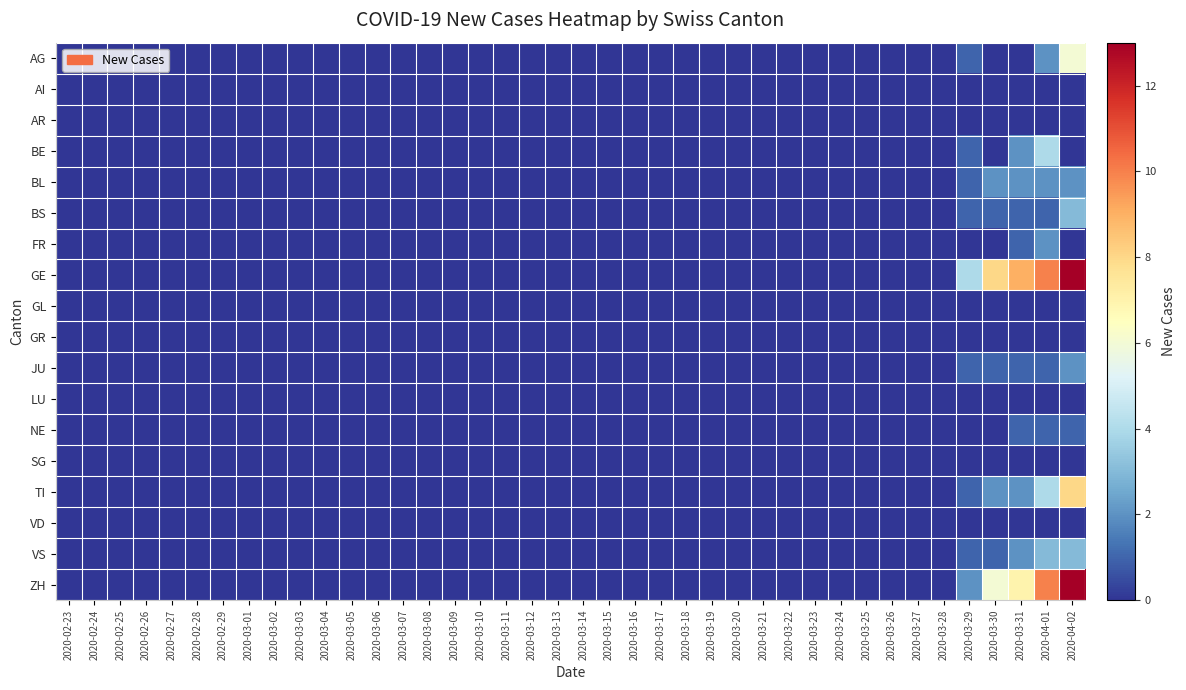

Reading right to left, what are all the values shown in this chart?

AG: 2020-04-02=6	2020-04-01=2	2020-03-31=0	2020-03-30=0	2020-03-29=1	2020-03-28=0	2020-03-27=0	2020-03-26=0	2020-03-25=0	2020-03-24=0	2020-03-23=0	2020-03-22=0	2020-03-21=0	2020-03-20=0	2020-03-19=0	2020-03-18=0	2020-03-17=0	2020-03-16=0	2020-03-15=0	2020-03-14=0	2020-03-13=0	2020-03-12=0	2020-03-11=0	2020-03-10=0	2020-03-09=0	2020-03-08=0	2020-03-07=0	2020-03-06=0	2020-03-05=0	2020-03-04=0	2020-03-03=0	2020-03-02=0	2020-03-01=0	2020-02-29=0	2020-02-28=0	2020-02-27=0	2020-02-26=0	2020-02-25=0	2020-02-24=0	2020-02-23=0
AI: 2020-04-02=0	2020-04-01=0	2020-03-31=0	2020-03-30=0	2020-03-29=0	2020-03-28=0	2020-03-27=0	2020-03-26=0	2020-03-25=0	2020-03-24=0	2020-03-23=0	2020-03-22=0	2020-03-21=0	2020-03-20=0	2020-03-19=0	2020-03-18=0	2020-03-17=0	2020-03-16=0	2020-03-15=0	2020-03-14=0	2020-03-13=0	2020-03-12=0	2020-03-11=0	2020-03-10=0	2020-03-09=0	2020-03-08=0	2020-03-07=0	2020-03-06=0	2020-03-05=0	2020-03-04=0	2020-03-03=0	2020-03-02=0	2020-03-01=0	2020-02-29=0	2020-02-28=0	2020-02-27=0	2020-02-26=0	2020-02-25=0	2020-02-24=0	2020-02-23=0
AR: 2020-04-02=0	2020-04-01=0	2020-03-31=0	2020-03-30=0	2020-03-29=0	2020-03-28=0	2020-03-27=0	2020-03-26=0	2020-03-25=0	2020-03-24=0	2020-03-23=0	2020-03-22=0	2020-03-21=0	2020-03-20=0	2020-03-19=0	2020-03-18=0	2020-03-17=0	2020-03-16=0	2020-03-15=0	2020-03-14=0	2020-03-13=0	2020-03-12=0	2020-03-11=0	2020-03-10=0	2020-03-09=0	2020-03-08=0	2020-03-07=0	2020-03-06=0	2020-03-05=0	2020-03-04=0	2020-03-03=0	2020-03-02=0	2020-03-01=0	2020-02-29=0	2020-02-28=0	2020-02-27=0	2020-02-26=0	2020-02-25=0	2020-02-24=0	2020-02-23=0
BE: 2020-04-02=0	2020-04-01=4	2020-03-31=2	2020-03-30=0	2020-03-29=1	2020-03-28=0	2020-03-27=0	2020-03-26=0	2020-03-25=0	2020-03-24=0	2020-03-23=0	2020-03-22=0	2020-03-21=0	2020-03-20=0	2020-03-19=0	2020-03-18=0	2020-03-17=0	2020-03-16=0	2020-03-15=0	2020-03-14=0	2020-03-13=0	2020-03-12=0	2020-03-11=0	2020-03-10=0	2020-03-09=0	2020-03-08=0	2020-03-07=0	2020-03-06=0	2020-03-05=0	2020-03-04=0	2020-03-03=0	2020-03-02=0	2020-03-01=0	2020-02-29=0	2020-02-28=0	2020-02-27=0	2020-02-26=0	2020-02-25=0	2020-02-24=0	2020-02-23=0
BL: 2020-04-02=2	2020-04-01=2	2020-03-31=2	2020-03-30=2	2020-03-29=1	2020-03-28=0	2020-03-27=0	2020-03-26=0	2020-03-25=0	2020-03-24=0	2020-03-23=0	2020-03-22=0	2020-03-21=0	2020-03-20=0	2020-03-19=0	2020-03-18=0	2020-03-17=0	2020-03-16=0	2020-03-15=0	2020-03-14=0	2020-03-13=0	2020-03-12=0	2020-03-11=0	2020-03-10=0	2020-03-09=0	2020-03-08=0	2020-03-07=0	2020-03-06=0	2020-03-05=0	2020-03-04=0	2020-03-03=0	2020-03-02=0	2020-03-01=0	2020-02-29=0	2020-02-28=0	2020-02-27=0	2020-02-26=0	2020-02-25=0	2020-02-24=0	2020-02-23=0
BS: 2020-04-02=3	2020-04-01=1	2020-03-31=1	2020-03-30=1	2020-03-29=1	2020-03-28=0	2020-03-27=0	2020-03-26=0	2020-03-25=0	2020-03-24=0	2020-03-23=0	2020-03-22=0	2020-03-21=0	2020-03-20=0	2020-03-19=0	2020-03-18=0	2020-03-17=0	2020-03-16=0	2020-03-15=0	2020-03-14=0	2020-03-13=0	2020-03-12=0	2020-03-11=0	2020-03-10=0	2020-03-09=0	2020-03-08=0	2020-03-07=0	2020-03-06=0	2020-03-05=0	2020-03-04=0	2020-03-03=0	2020-03-02=0	2020-03-01=0	2020-02-29=0	2020-02-28=0	2020-02-27=0	2020-02-26=0	2020-02-25=0	2020-02-24=0	2020-02-23=0
FR: 2020-04-02=0	2020-04-01=2	2020-03-31=1	2020-03-30=0	2020-03-29=0	2020-03-28=0	2020-03-27=0	2020-03-26=0	2020-03-25=0	2020-03-24=0	2020-03-23=0	2020-03-22=0	2020-03-21=0	2020-03-20=0	2020-03-19=0	2020-03-18=0	2020-03-17=0	2020-03-16=0	2020-03-15=0	2020-03-14=0	2020-03-13=0	2020-03-12=0	2020-03-11=0	2020-03-10=0	2020-03-09=0	2020-03-08=0	2020-03-07=0	2020-03-06=0	2020-03-05=0	2020-03-04=0	2020-03-03=0	2020-03-02=0	2020-03-01=0	2020-02-29=0	2020-02-28=0	2020-02-27=0	2020-02-26=0	2020-02-25=0	2020-02-24=0	2020-02-23=0
GE: 2020-04-02=13	2020-04-01=10	2020-03-31=9	2020-03-30=8	2020-03-29=4	2020-03-28=0	2020-03-27=0	2020-03-26=0	2020-03-25=0	2020-03-24=0	2020-03-23=0	2020-03-22=0	2020-03-21=0	2020-03-20=0	2020-03-19=0	2020-03-18=0	2020-03-17=0	2020-03-16=0	2020-03-15=0	2020-03-14=0	2020-03-13=0	2020-03-12=0	2020-03-11=0	2020-03-10=0	2020-03-09=0	2020-03-08=0	2020-03-07=0	2020-03-06=0	2020-03-05=0	2020-03-04=0	2020-03-03=0	2020-03-02=0	2020-03-01=0	2020-02-29=0	2020-02-28=0	2020-02-27=0	2020-02-26=0	2020-02-25=0	2020-02-24=0	2020-02-23=0
GL: 2020-04-02=0	2020-04-01=0	2020-03-31=0	2020-03-30=0	2020-03-29=0	2020-03-28=0	2020-03-27=0	2020-03-26=0	2020-03-25=0	2020-03-24=0	2020-03-23=0	2020-03-22=0	2020-03-21=0	2020-03-20=0	2020-03-19=0	2020-03-18=0	2020-03-17=0	2020-03-16=0	2020-03-15=0	2020-03-14=0	2020-03-13=0	2020-03-12=0	2020-03-11=0	2020-03-10=0	2020-03-09=0	2020-03-08=0	2020-03-07=0	2020-03-06=0	2020-03-05=0	2020-03-04=0	2020-03-03=0	2020-03-02=0	2020-03-01=0	2020-02-29=0	2020-02-28=0	2020-02-27=0	2020-02-26=0	2020-02-25=0	2020-02-24=0	2020-02-23=0
GR: 2020-04-02=0	2020-04-01=0	2020-03-31=0	2020-03-30=0	2020-03-29=0	2020-03-28=0	2020-03-27=0	2020-03-26=0	2020-03-25=0	2020-03-24=0	2020-03-23=0	2020-03-22=0	2020-03-21=0	2020-03-20=0	2020-03-19=0	2020-03-18=0	2020-03-17=0	2020-03-16=0	2020-03-15=0	2020-03-14=0	2020-03-13=0	2020-03-12=0	2020-03-11=0	2020-03-10=0	2020-03-09=0	2020-03-08=0	2020-03-07=0	2020-03-06=0	2020-03-05=0	2020-03-04=0	2020-03-03=0	2020-03-02=0	2020-03-01=0	2020-02-29=0	2020-02-28=0	2020-02-27=0	2020-02-26=0	2020-02-25=0	2020-02-24=0	2020-02-23=0
JU: 2020-04-02=2	2020-04-01=1	2020-03-31=1	2020-03-30=1	2020-03-29=1	2020-03-28=0	2020-03-27=0	2020-03-26=0	2020-03-25=0	2020-03-24=0	2020-03-23=0	2020-03-22=0	2020-03-21=0	2020-03-20=0	2020-03-19=0	2020-03-18=0	2020-03-17=0	2020-03-16=0	2020-03-15=0	2020-03-14=0	2020-03-13=0	2020-03-12=0	2020-03-11=0	2020-03-10=0	2020-03-09=0	2020-03-08=0	2020-03-07=0	2020-03-06=0	2020-03-05=0	2020-03-04=0	2020-03-03=0	2020-03-02=0	2020-03-01=0	2020-02-29=0	2020-02-28=0	2020-02-27=0	2020-02-26=0	2020-02-25=0	2020-02-24=0	2020-02-23=0
LU: 2020-04-02=0	2020-04-01=0	2020-03-31=0	2020-03-30=0	2020-03-29=0	2020-03-28=0	2020-03-27=0	2020-03-26=0	2020-03-25=0	2020-03-24=0	2020-03-23=0	2020-03-22=0	2020-03-21=0	2020-03-20=0	2020-03-19=0	2020-03-18=0	2020-03-17=0	2020-03-16=0	2020-03-15=0	2020-03-14=0	2020-03-13=0	2020-03-12=0	2020-03-11=0	2020-03-10=0	2020-03-09=0	2020-03-08=0	2020-03-07=0	2020-03-06=0	2020-03-05=0	2020-03-04=0	2020-03-03=0	2020-03-02=0	2020-03-01=0	2020-02-29=0	2020-02-28=0	2020-02-27=0	2020-02-26=0	2020-02-25=0	2020-02-24=0	2020-02-23=0
NE: 2020-04-02=1	2020-04-01=1	2020-03-31=1	2020-03-30=0	2020-03-29=0	2020-03-28=0	2020-03-27=0	2020-03-26=0	2020-03-25=0	2020-03-24=0	2020-03-23=0	2020-03-22=0	2020-03-21=0	2020-03-20=0	2020-03-19=0	2020-03-18=0	2020-03-17=0	2020-03-16=0	2020-03-15=0	2020-03-14=0	2020-03-13=0	2020-03-12=0	2020-03-11=0	2020-03-10=0	2020-03-09=0	2020-03-08=0	2020-03-07=0	2020-03-06=0	2020-03-05=0	2020-03-04=0	2020-03-03=0	2020-03-02=0	2020-03-01=0	2020-02-29=0	2020-02-28=0	2020-02-27=0	2020-02-26=0	2020-02-25=0	2020-02-24=0	2020-02-23=0
SG: 2020-04-02=0	2020-04-01=0	2020-03-31=0	2020-03-30=0	2020-03-29=0	2020-03-28=0	2020-03-27=0	2020-03-26=0	2020-03-25=0	2020-03-24=0	2020-03-23=0	2020-03-22=0	2020-03-21=0	2020-03-20=0	2020-03-19=0	2020-03-18=0	2020-03-17=0	2020-03-16=0	2020-03-15=0	2020-03-14=0	2020-03-13=0	2020-03-12=0	2020-03-11=0	2020-03-10=0	2020-03-09=0	2020-03-08=0	2020-03-07=0	2020-03-06=0	2020-03-05=0	2020-03-04=0	2020-03-03=0	2020-03-02=0	2020-03-01=0	2020-02-29=0	2020-02-28=0	2020-02-27=0	2020-02-26=0	2020-02-25=0	2020-02-24=0	2020-02-23=0
TI: 2020-04-02=8	2020-04-01=4	2020-03-31=2	2020-03-30=2	2020-03-29=1	2020-03-28=0	2020-03-27=0	2020-03-26=0	2020-03-25=0	2020-03-24=0	2020-03-23=0	2020-03-22=0	2020-03-21=0	2020-03-20=0	2020-03-19=0	2020-03-18=0	2020-03-17=0	2020-03-16=0	2020-03-15=0	2020-03-14=0	2020-03-13=0	2020-03-12=0	2020-03-11=0	2020-03-10=0	2020-03-09=0	2020-03-08=0	2020-03-07=0	2020-03-06=0	2020-03-05=0	2020-03-04=0	2020-03-03=0	2020-03-02=0	2020-03-01=0	2020-02-29=0	2020-02-28=0	2020-02-27=0	2020-02-26=0	2020-02-25=0	2020-02-24=0	2020-02-23=0
VD: 2020-04-02=0	2020-04-01=0	2020-03-31=0	2020-03-30=0	2020-03-29=0	2020-03-28=0	2020-03-27=0	2020-03-26=0	2020-03-25=0	2020-03-24=0	2020-03-23=0	2020-03-22=0	2020-03-21=0	2020-03-20=0	2020-03-19=0	2020-03-18=0	2020-03-17=0	2020-03-16=0	2020-03-15=0	2020-03-14=0	2020-03-13=0	2020-03-12=0	2020-03-11=0	2020-03-10=0	2020-03-09=0	2020-03-08=0	2020-03-07=0	2020-03-06=0	2020-03-05=0	2020-03-04=0	2020-03-03=0	2020-03-02=0	2020-03-01=0	2020-02-29=0	2020-02-28=0	2020-02-27=0	2020-02-26=0	2020-02-25=0	2020-02-24=0	2020-02-23=0
VS: 2020-04-02=3	2020-04-01=3	2020-03-31=2	2020-03-30=1	2020-03-29=1	2020-03-28=0	2020-03-27=0	2020-03-26=0	2020-03-25=0	2020-03-24=0	2020-03-23=0	2020-03-22=0	2020-03-21=0	2020-03-20=0	2020-03-19=0	2020-03-18=0	2020-03-17=0	2020-03-16=0	2020-03-15=0	2020-03-14=0	2020-03-13=0	2020-03-12=0	2020-03-11=0	2020-03-10=0	2020-03-09=0	2020-03-08=0	2020-03-07=0	2020-03-06=0	2020-03-05=0	2020-03-04=0	2020-03-03=0	2020-03-02=0	2020-03-01=0	2020-02-29=0	2020-02-28=0	2020-02-27=0	2020-02-26=0	2020-02-25=0	2020-02-24=0	2020-02-23=0
ZH: 2020-04-02=13	2020-04-01=10	2020-03-31=7	2020-03-30=6	2020-03-29=2	2020-03-28=0	2020-03-27=0	2020-03-26=0	2020-03-25=0	2020-03-24=0	2020-03-23=0	2020-03-22=0	2020-03-21=0	2020-03-20=0	2020-03-19=0	2020-03-18=0	2020-03-17=0	2020-03-16=0	2020-03-15=0	2020-03-14=0	2020-03-13=0	2020-03-12=0	2020-03-11=0	2020-03-10=0	2020-03-09=0	2020-03-08=0	2020-03-07=0	2020-03-06=0	2020-03-05=0	2020-03-04=0	2020-03-03=0	2020-03-02=0	2020-03-01=0	2020-02-29=0	2020-02-28=0	2020-02-27=0	2020-02-26=0	2020-02-25=0	2020-02-24=0	2020-02-23=0